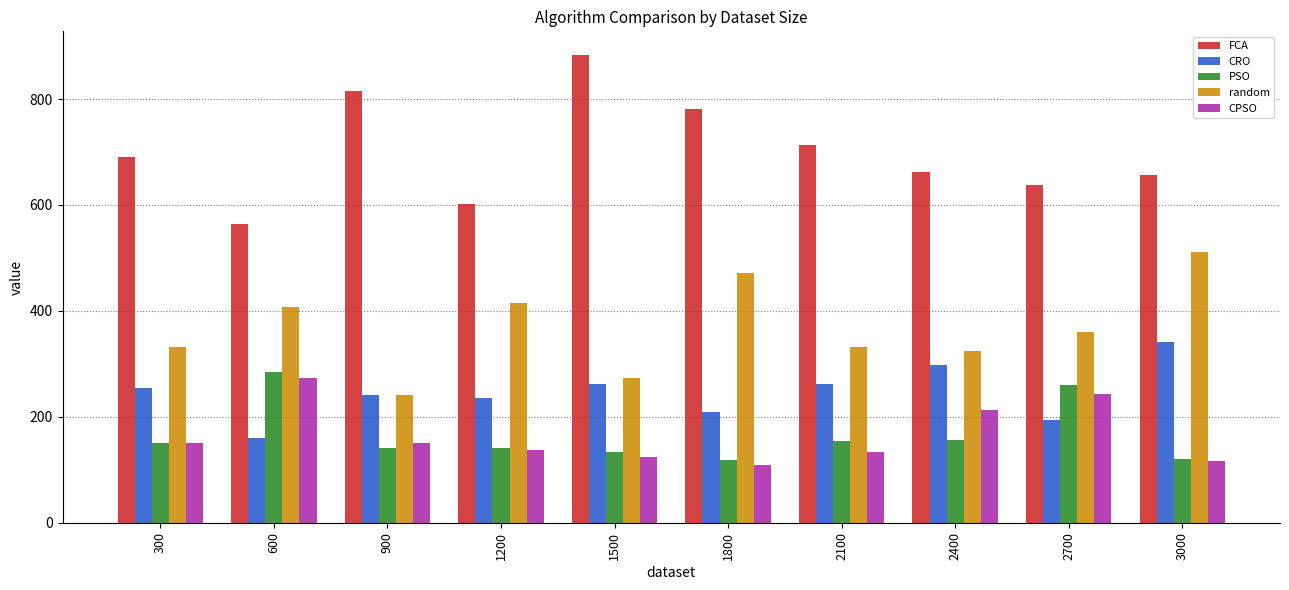

What is the greatest value displayed?

883.7